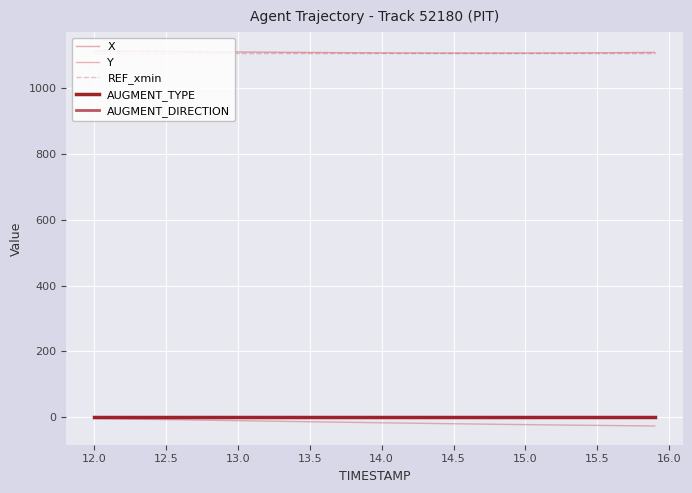

Which series has the largest range (max minus min)?

Y